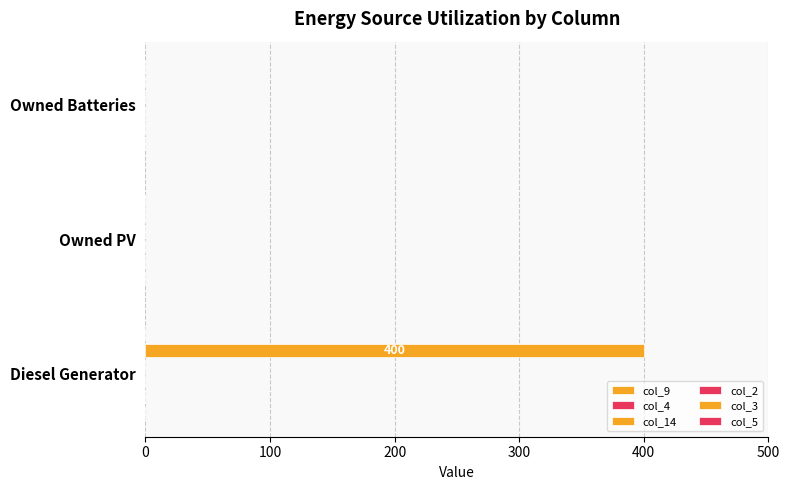

Count the number of values greater than 0.

1